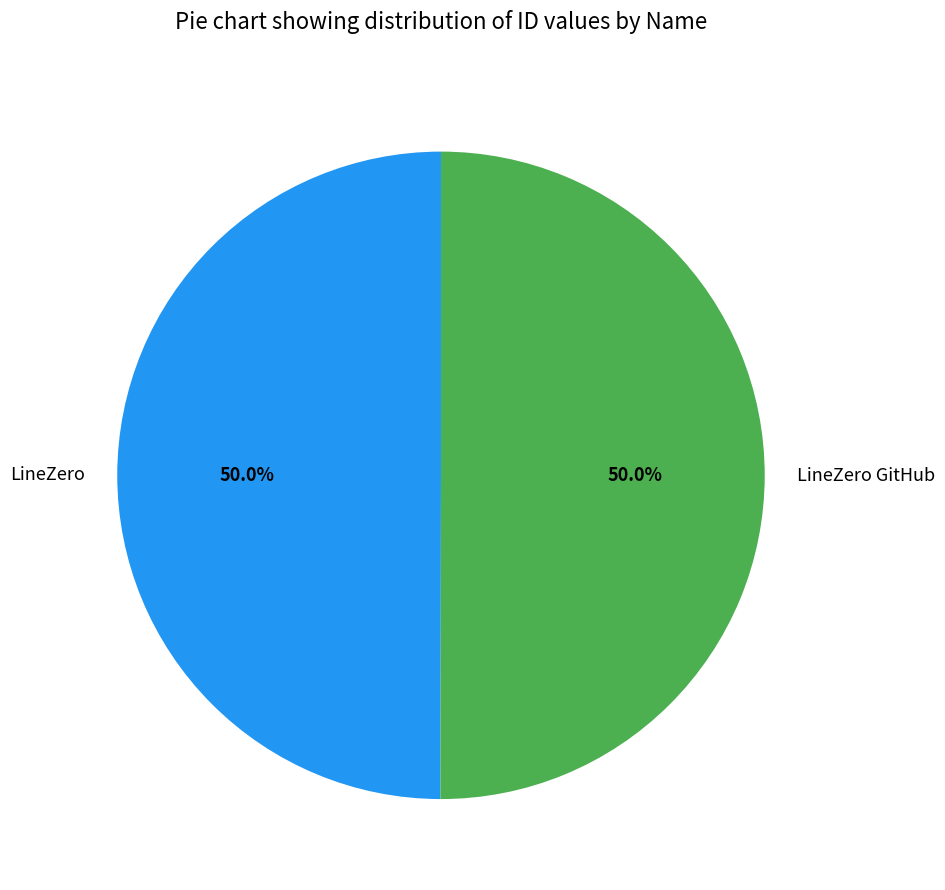

Approximately how many times larger is the value at LineZero compared to LineZero GitHub?

1.0